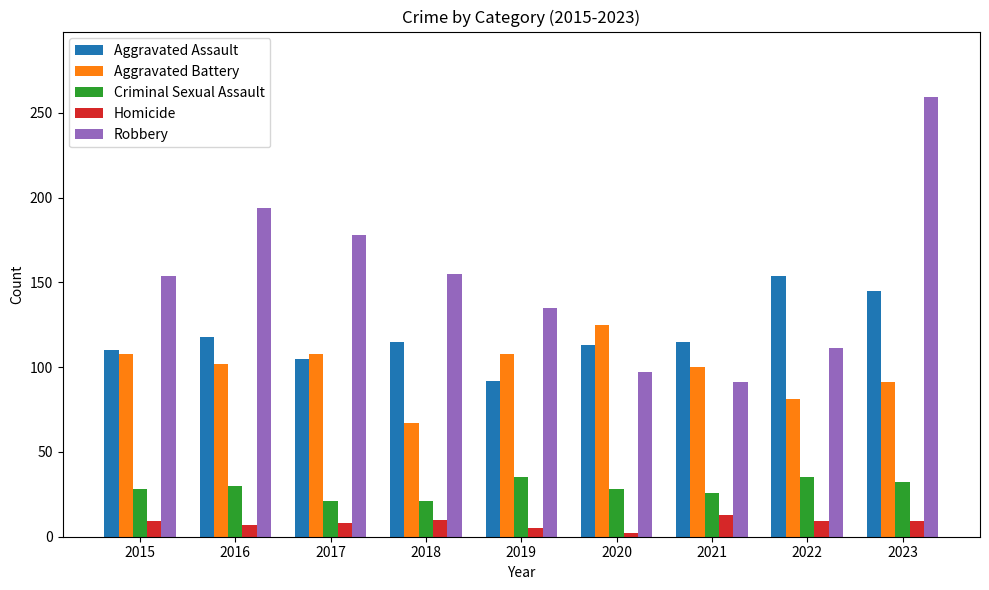

What is the minimum value for Aggravated Battery?

67